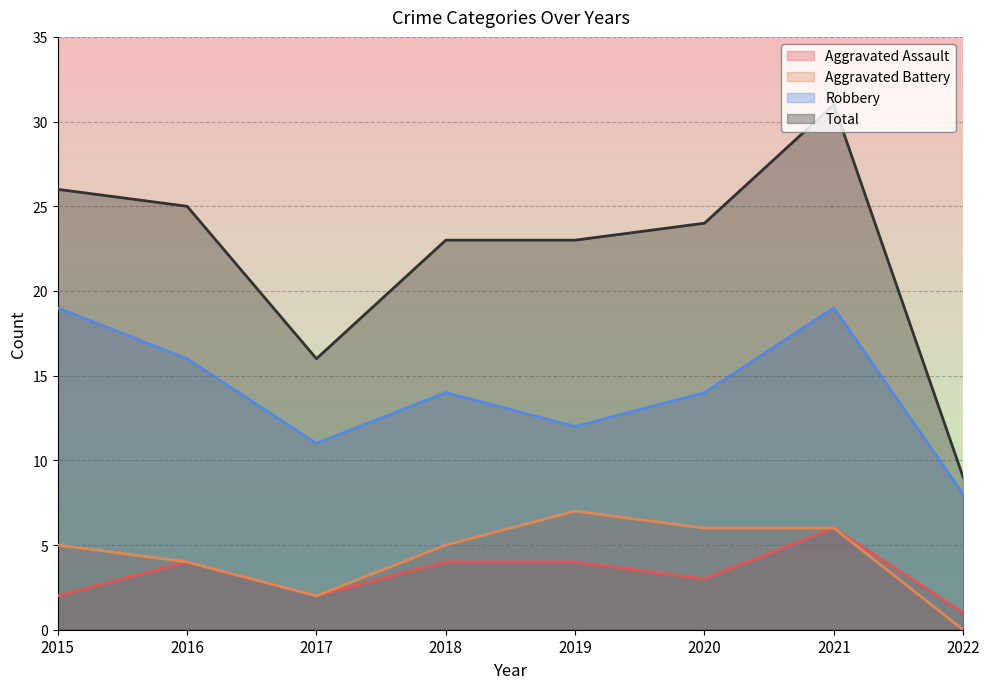

Is the value of Aggravated Battery at 2022 greater than the value of Total at 2019?

No